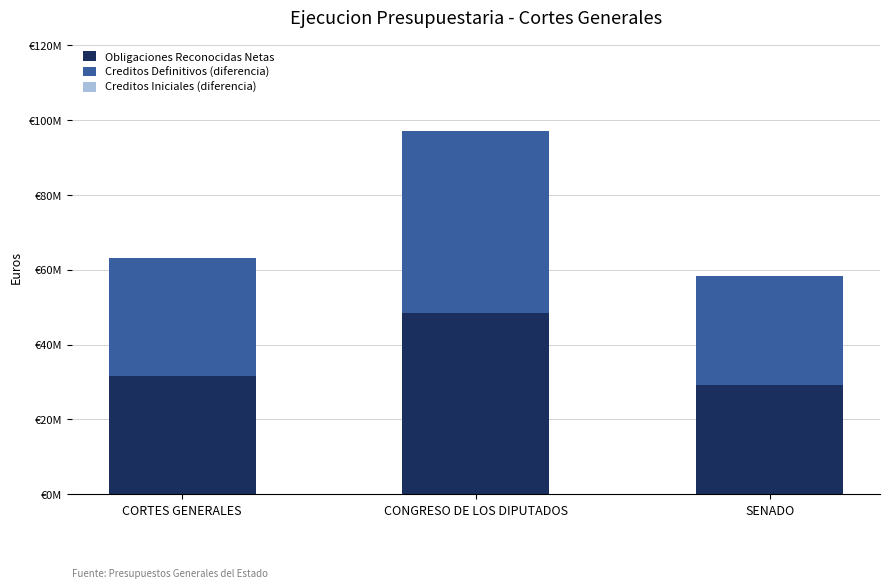

At which label is Obligaciones Reconocidas Netas closest to 38864527?

CORTES GENERALES